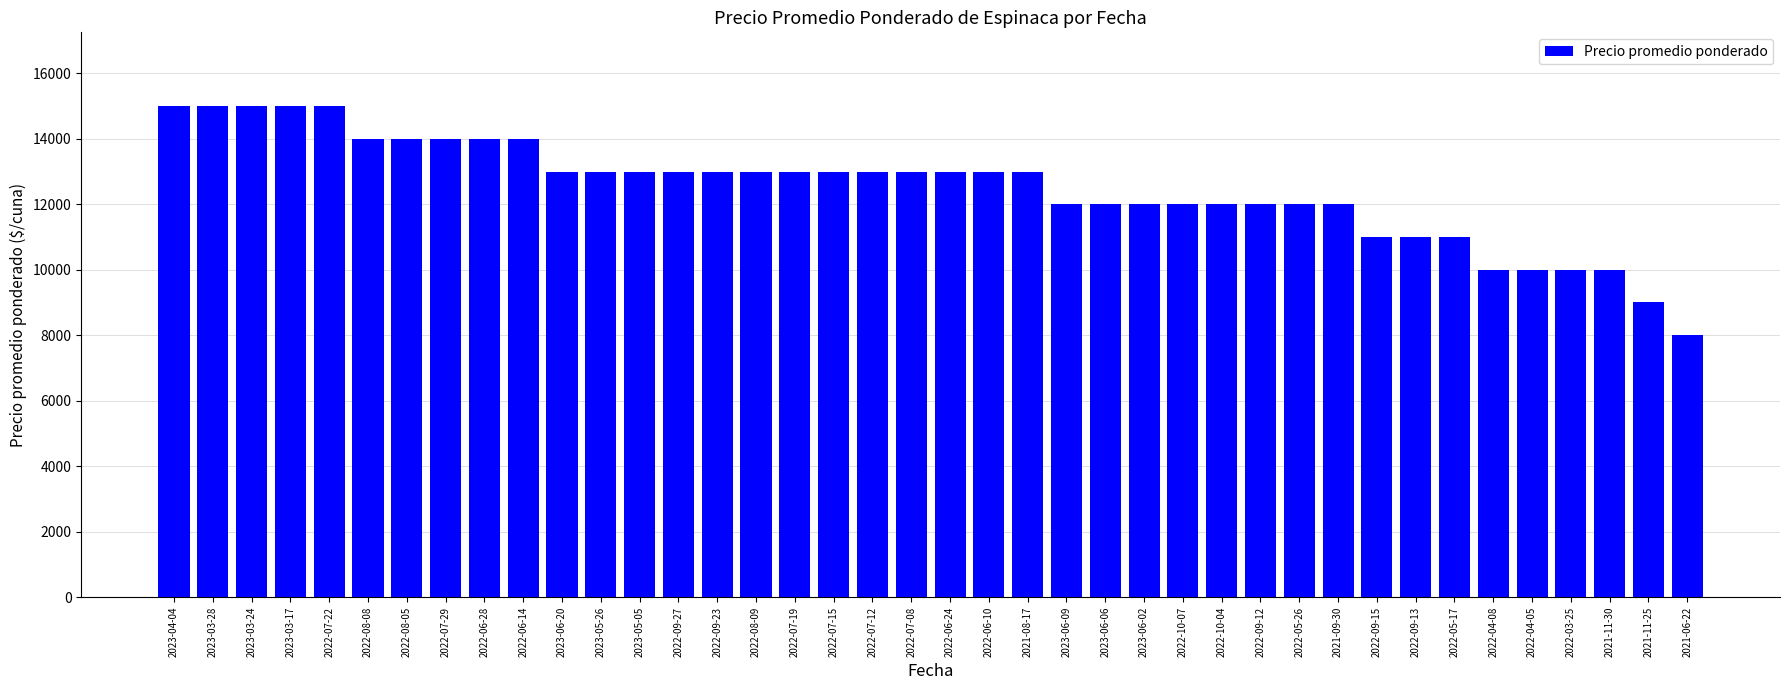

Reading left to right, transcribe all the data shown in this chart.

2023-04-04=15000	2023-03-28=15000	2023-03-24=15000	2023-03-17=15000	2022-07-22=15000	2022-08-08=14000	2022-08-05=14000	2022-07-29=14000	2022-06-28=14000	2022-06-14=14000	2023-06-20=13000	2023-05-26=13000	2023-05-05=13000	2022-09-27=13000	2022-09-23=13000	2022-08-09=13000	2022-07-19=13000	2022-07-15=13000	2022-07-12=13000	2022-07-08=13000	2022-06-24=13000	2022-06-10=13000	2021-08-17=13000	2023-06-09=12000	2023-06-06=12000	2023-06-02=12000	2022-10-07=12000	2022-10-04=12000	2022-09-12=12000	2022-05-26=12000	2021-09-30=12000	2022-09-15=11000	2022-09-13=11000	2022-05-17=11000	2022-04-08=10000	2022-04-05=10000	2022-03-25=10000	2021-11-30=10000	2021-11-25=9000	2021-06-22=8000